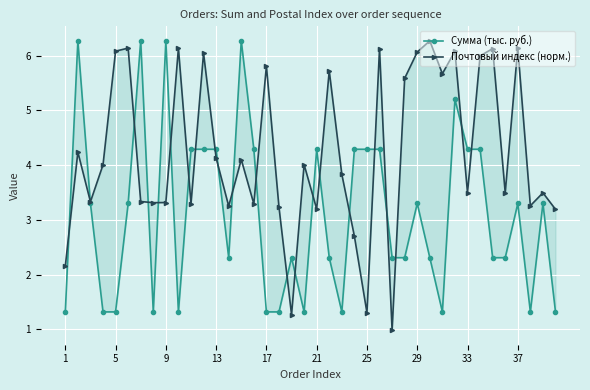

Count the number of data series in this chart.

2